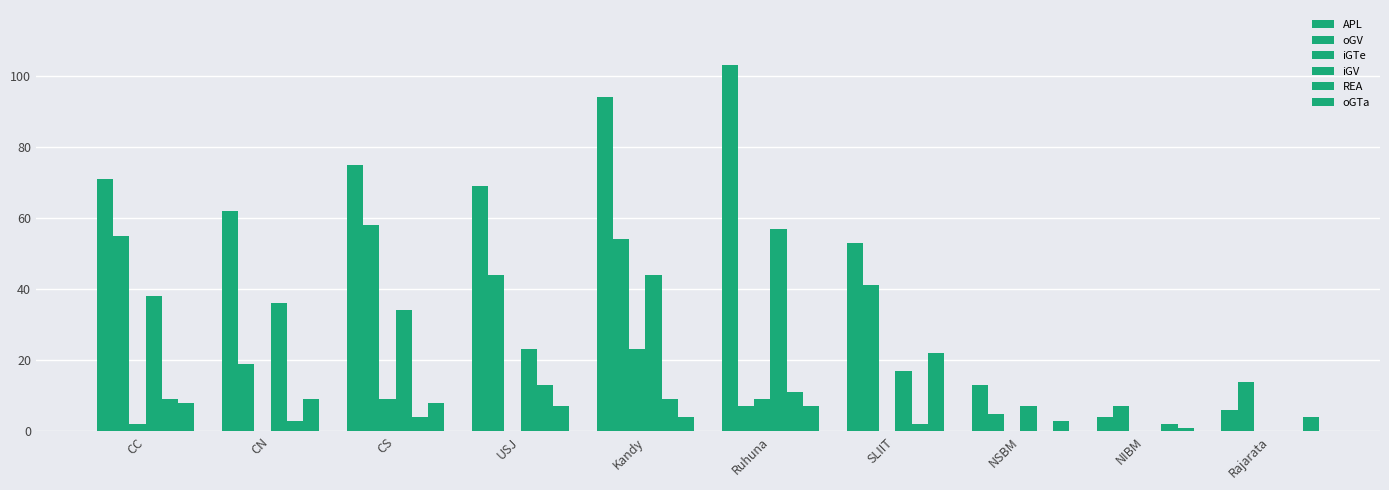

Is it true that REA equals 2 at SLIIT?

True